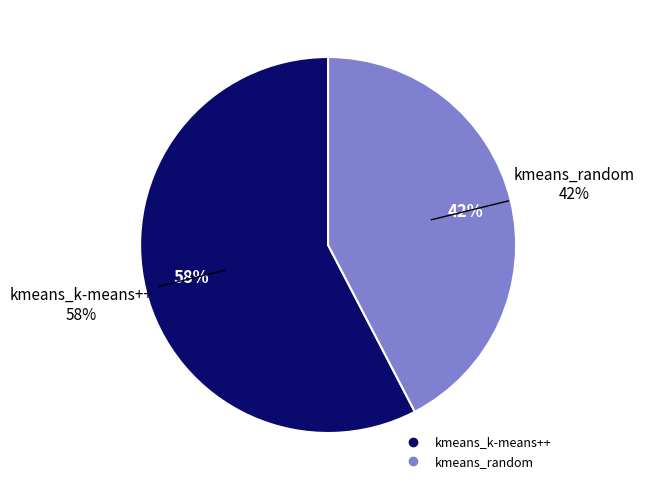

Do kmeans_random and kmeans_k-means++ together represent more than half of the pie?

Yes